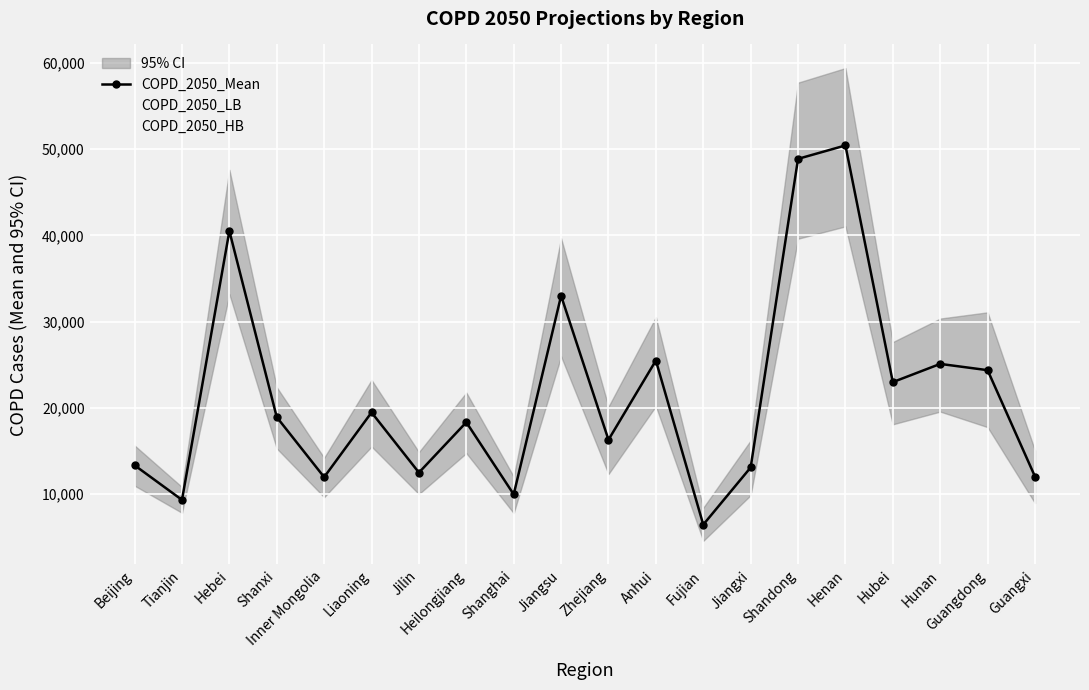

The COPD_2050_HB series shows 25624 at Beijing. True or false?

False